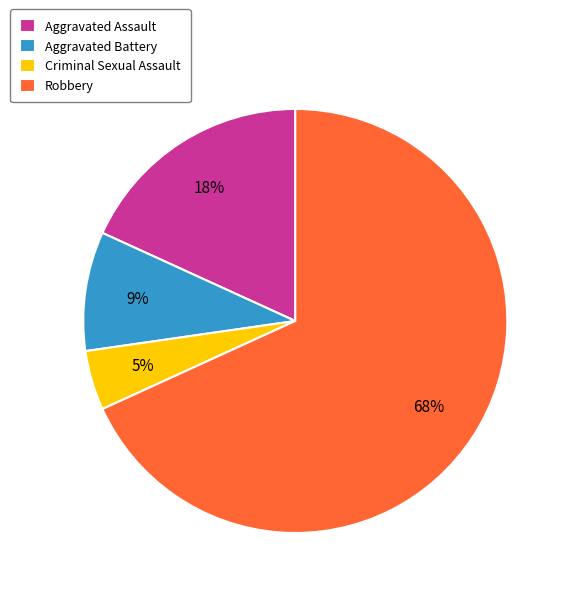

Rank the categories by value from highest to lowest.

Robbery, Aggravated Assault, Aggravated Battery, Criminal Sexual Assault